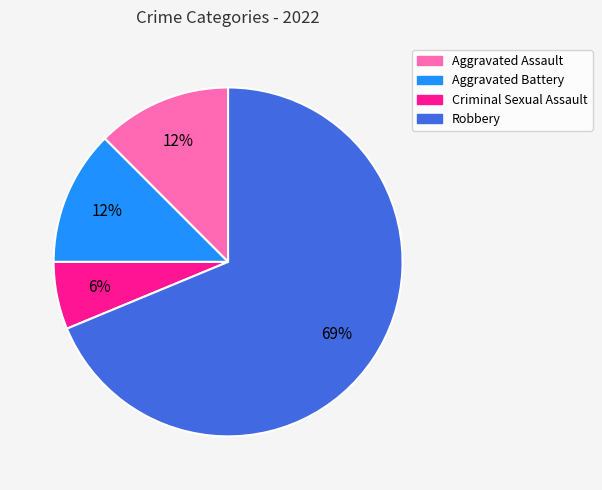

Which category has the smallest portion of the pie?

Criminal Sexual Assault